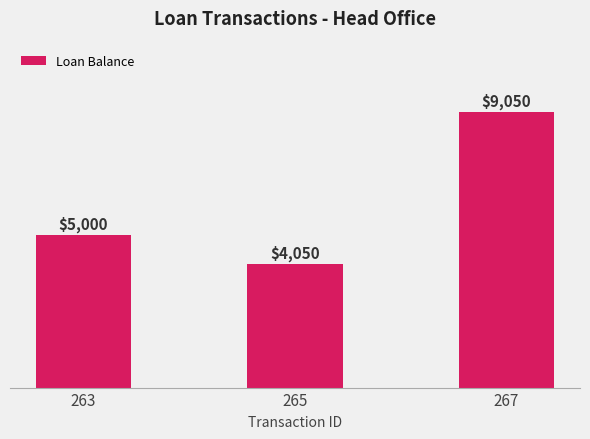

What is the sum of all values?

18100